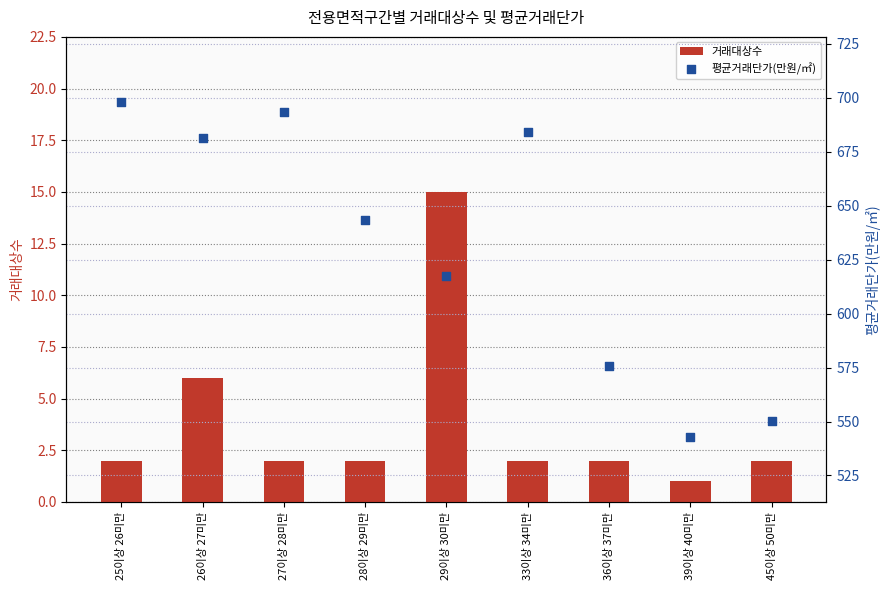

At which category is the sum across all series the highest?

25이상 26미만